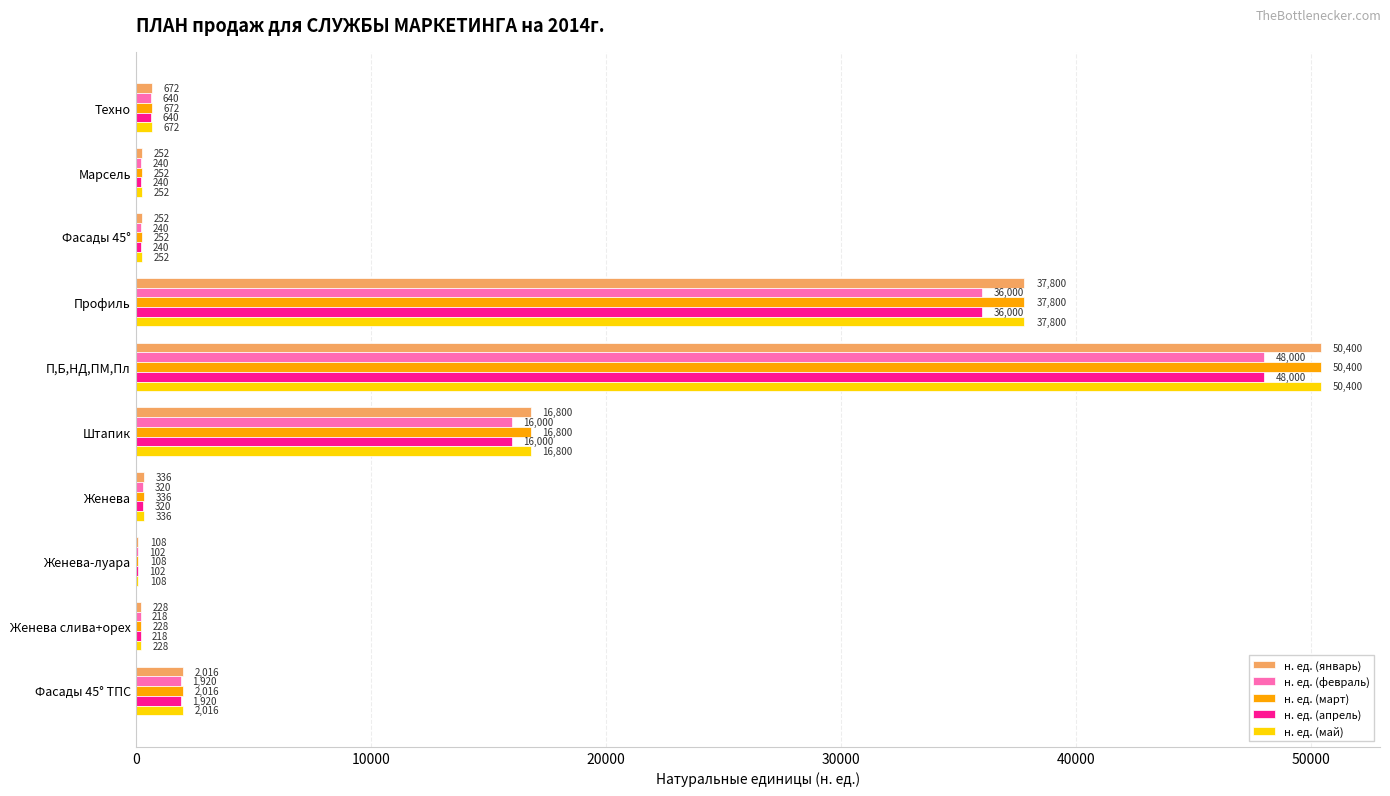

The value of н. ед. (март) at Штапик is 3948.3. True or false?

False